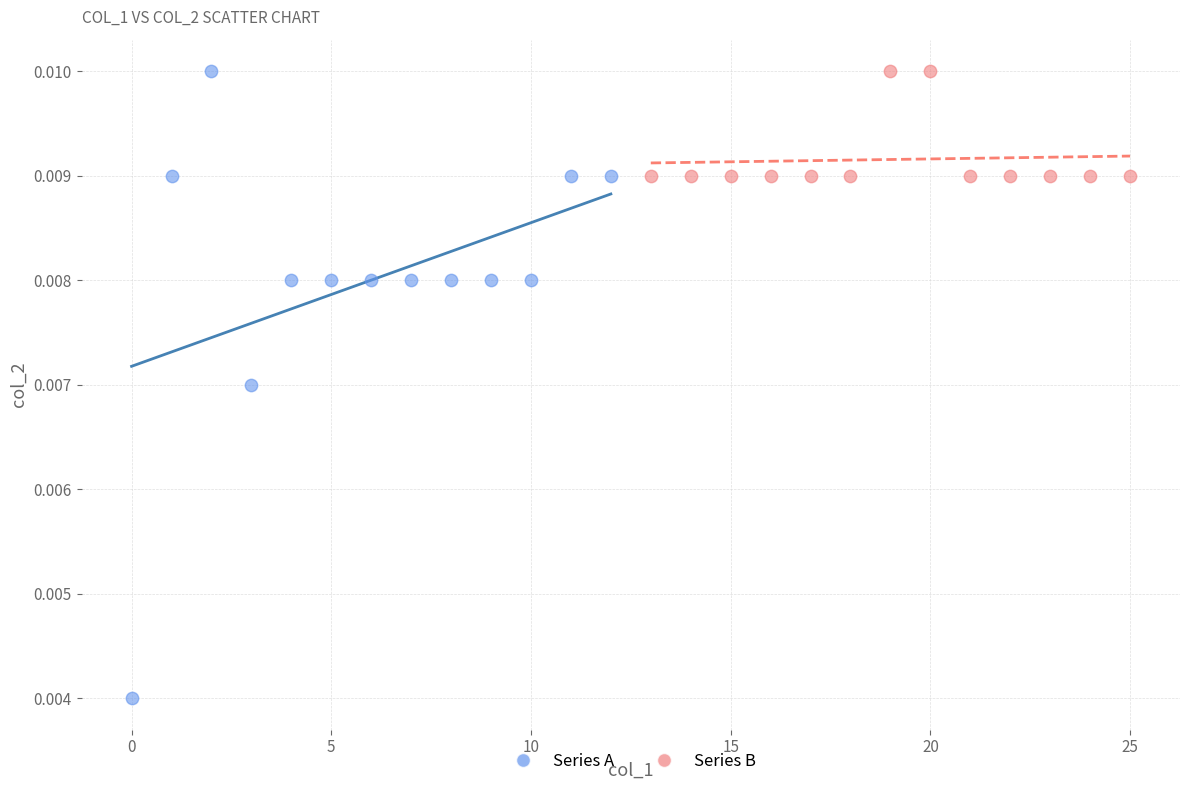

What are all the series names shown in the legend?

Series A, Series B